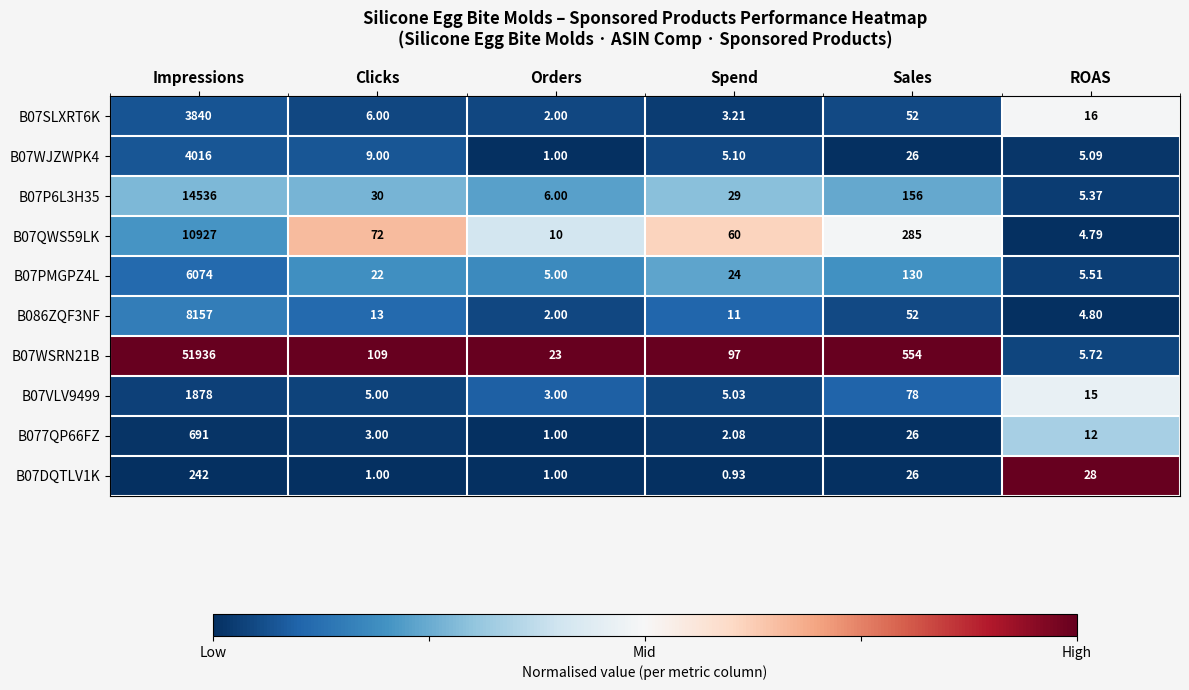

Which series has the largest total across all categories?

B07WSRN21B